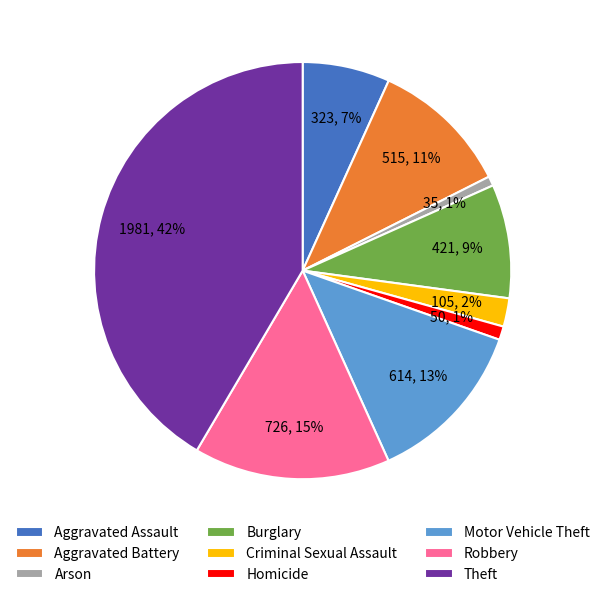

Which has a higher value, Aggravated Battery or Homicide?

Aggravated Battery